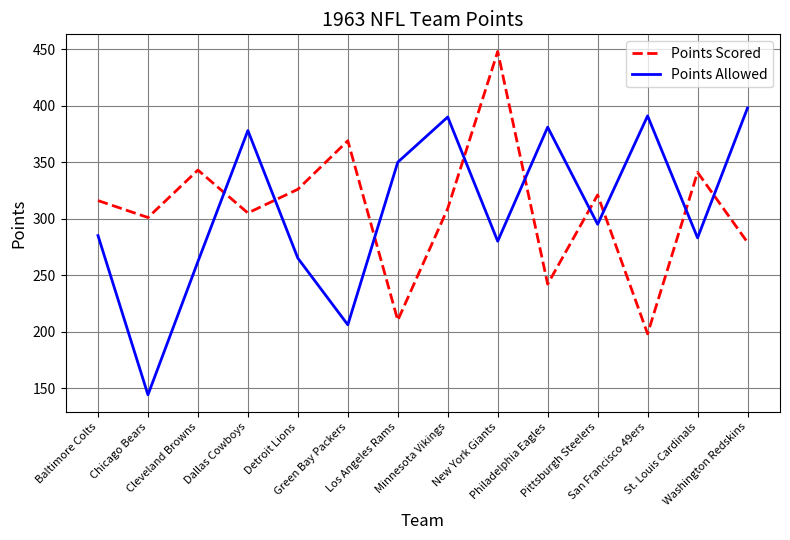

What is the sum of all Points Allowed values?

4308